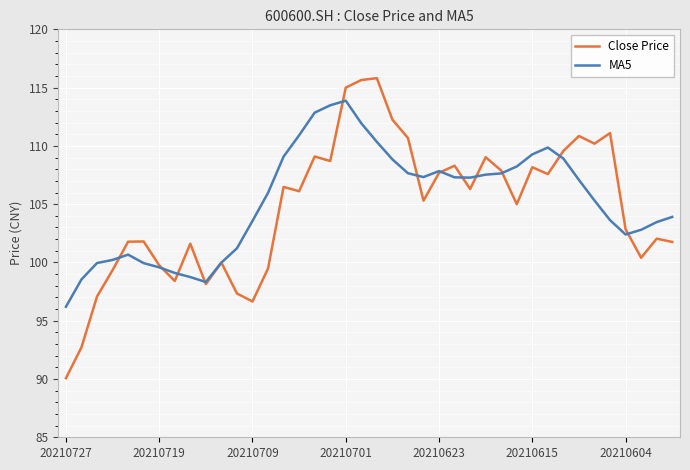

List the series in order of their peak value, highest first.

Close Price, MA5